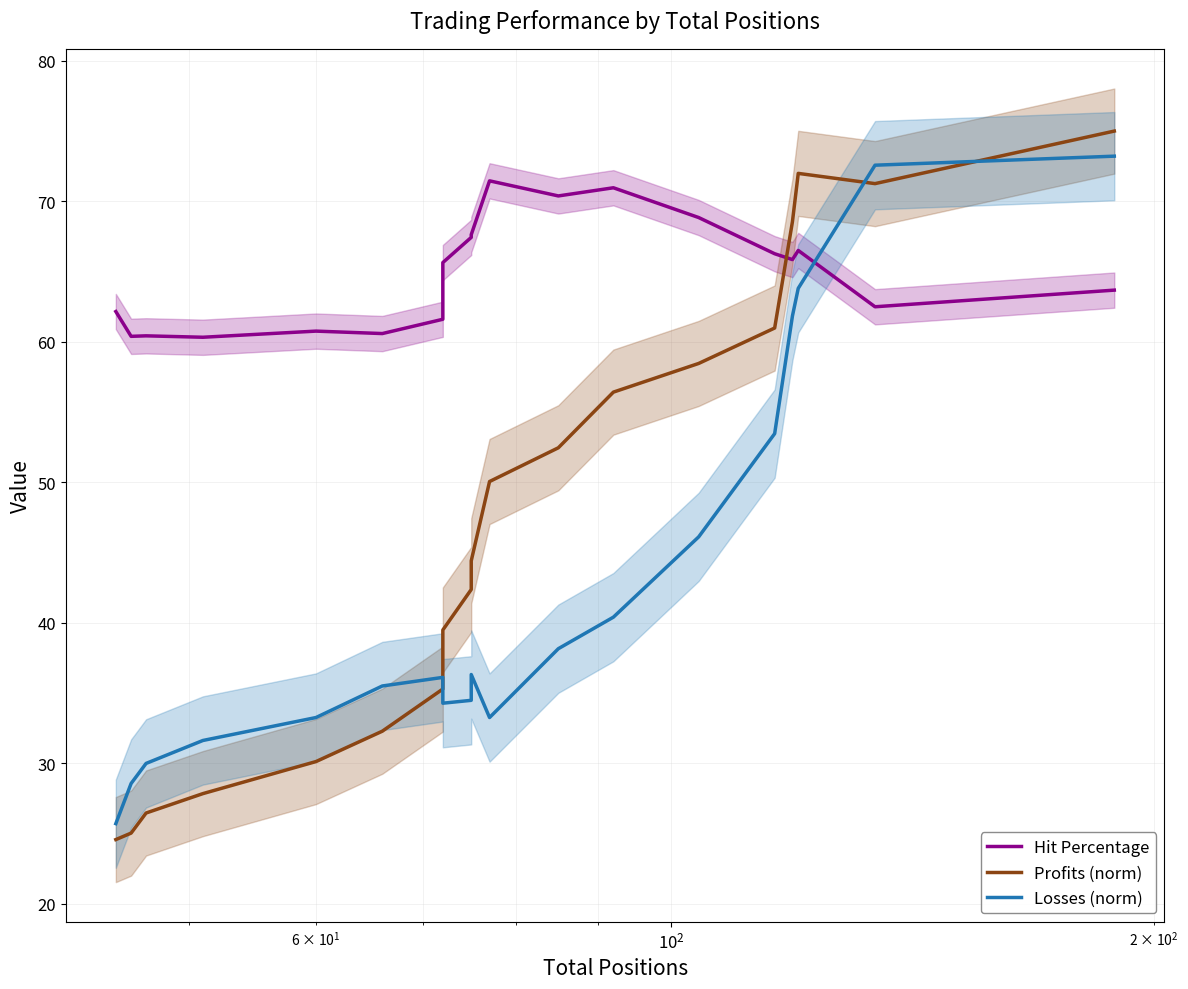

What is the value of the Profits (norm) point at the 18th from the left?

71.3